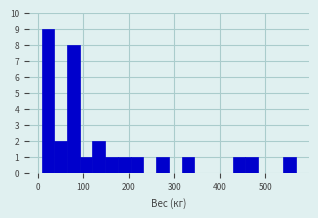

Read against the x-axis, roughly where is the centre of the tallest bar?

20